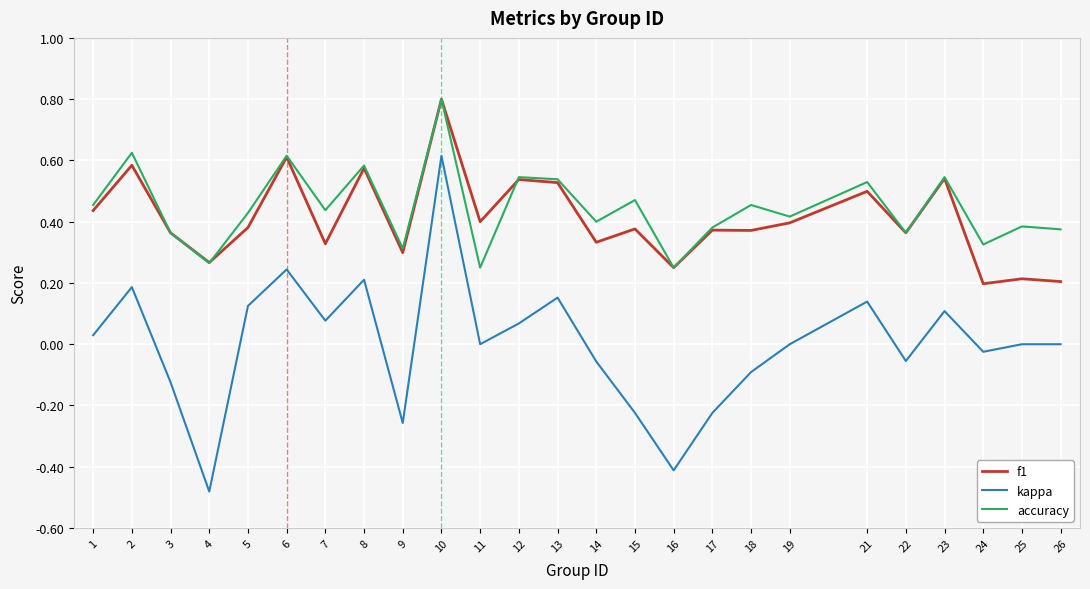

What are all the series names shown in the legend?

f1, kappa, accuracy